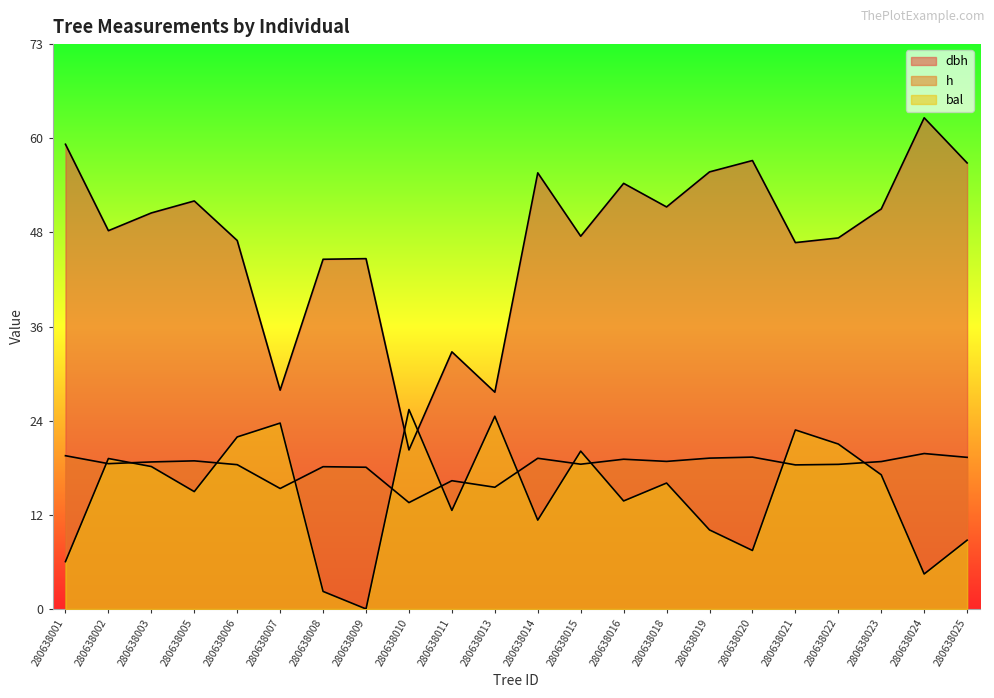

Between which two adjacent categories do dbh and bal first intersect?

280638009 and 280638010